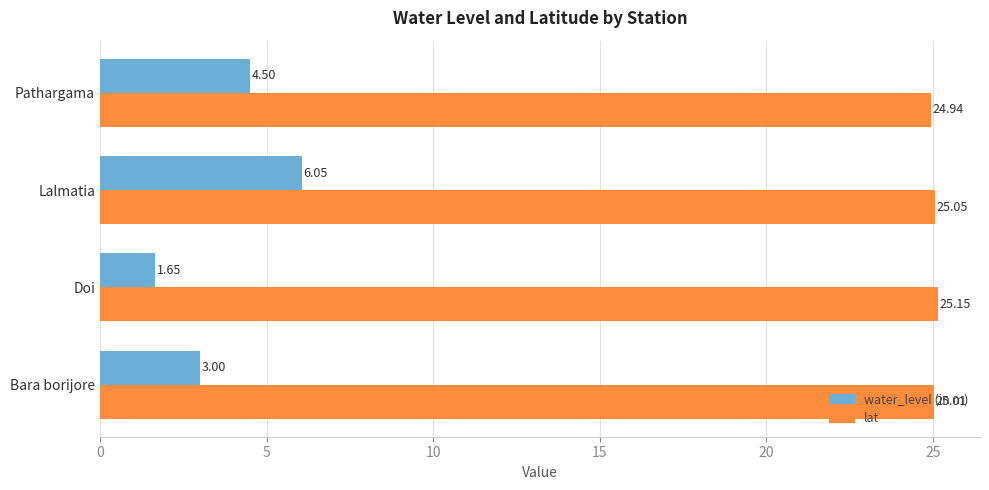

Rank the series at Lalmatia from lowest to highest value.

water_level (in m), lat